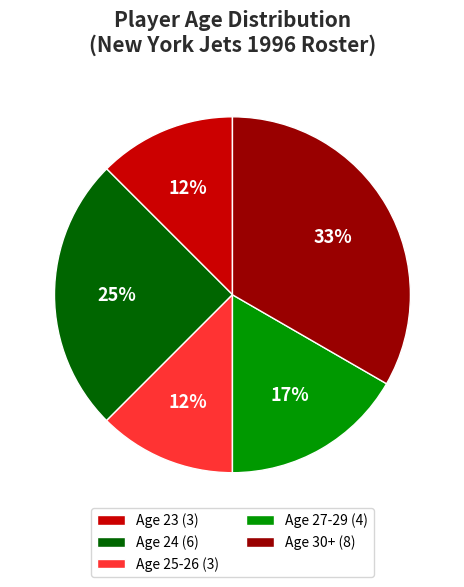

Is there a majority slice in this chart?

No